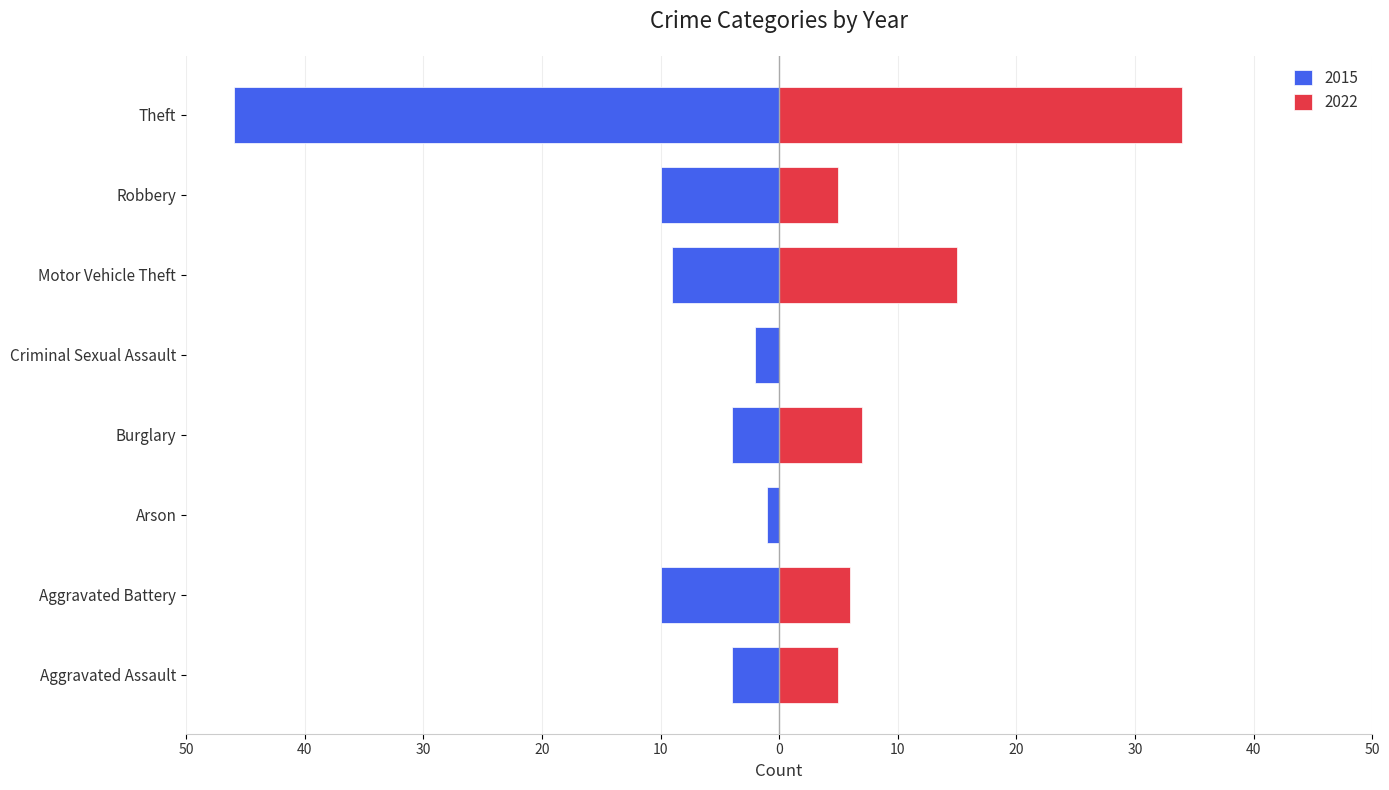

Reading right to left, transcribe all the data shown in this chart.

2015: Theft=-46	Robbery=-10	Motor Vehicle Theft=-9	Criminal Sexual Assault=-2	Burglary=-4	Arson=-1	Aggravated Battery=-10	Aggravated Assault=-4
2022: Theft=34	Robbery=5	Motor Vehicle Theft=15	Criminal Sexual Assault=0	Burglary=7	Arson=0	Aggravated Battery=6	Aggravated Assault=5